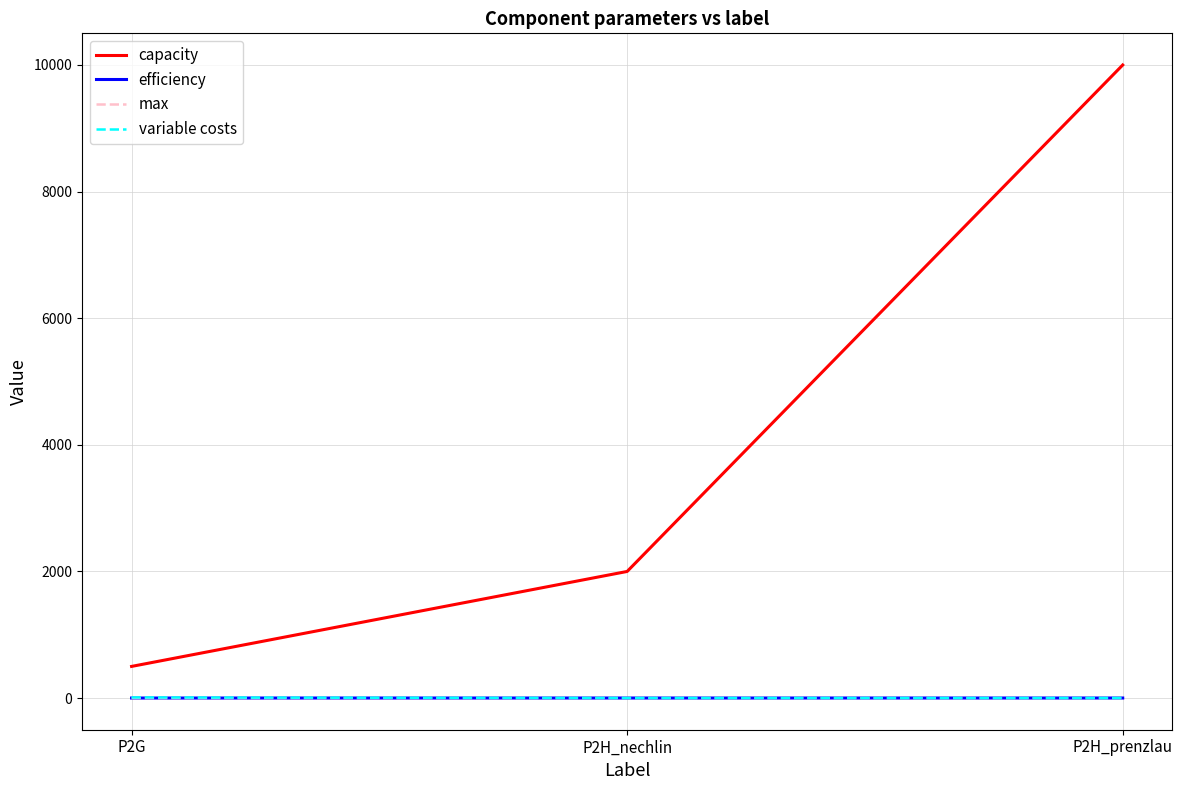

At which category is the sum across all series the highest?

P2H_prenzlau